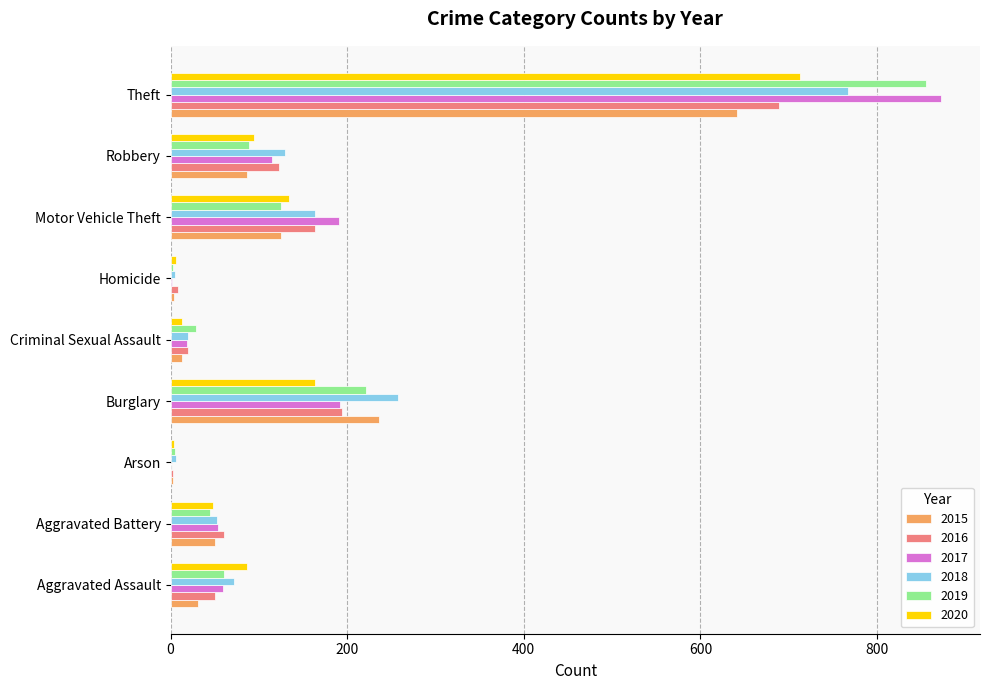

Between Burglary and Motor Vehicle Theft, which series saw the biggest shift?

2015